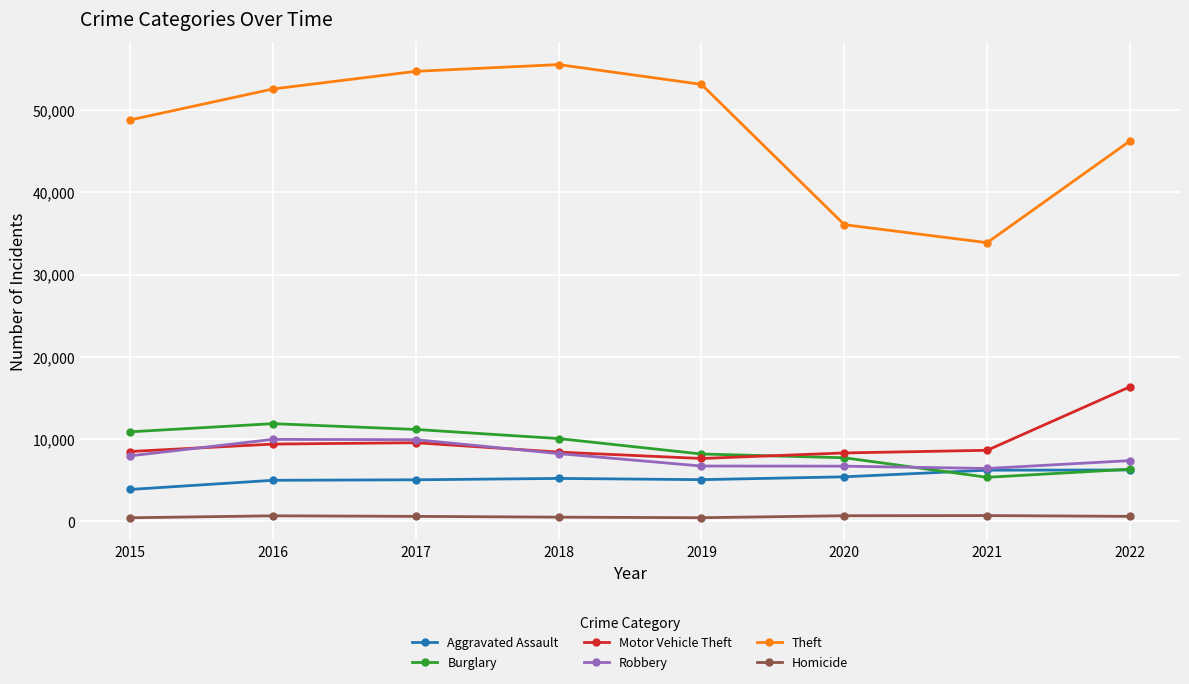

What is the smallest value displayed?

431